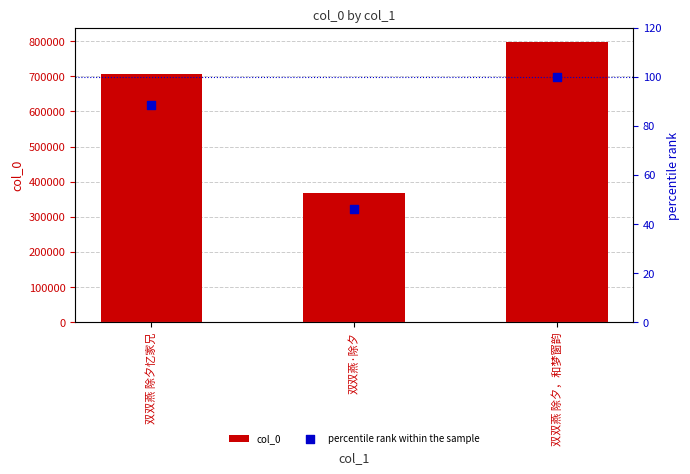

Which series contains the lowest Y value?

percentile rank within the sample